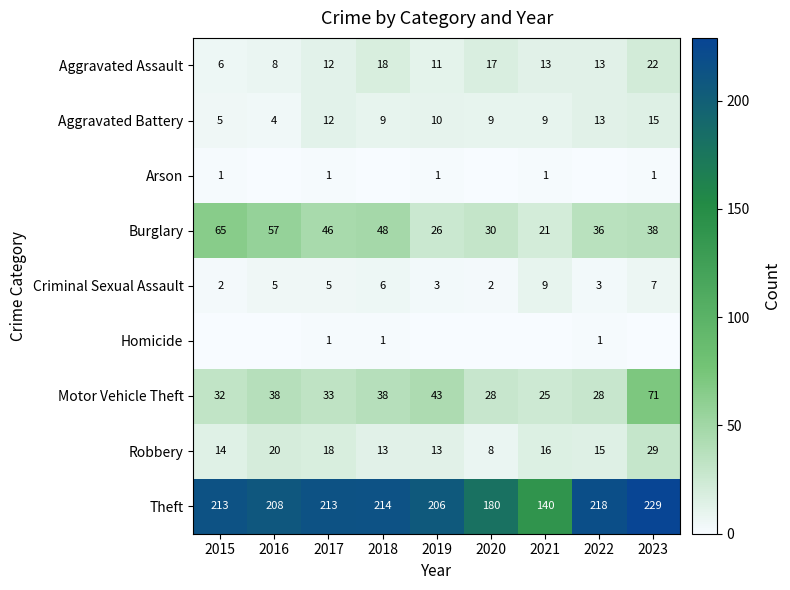

At which category does the chart reach its peak across all series?

2023